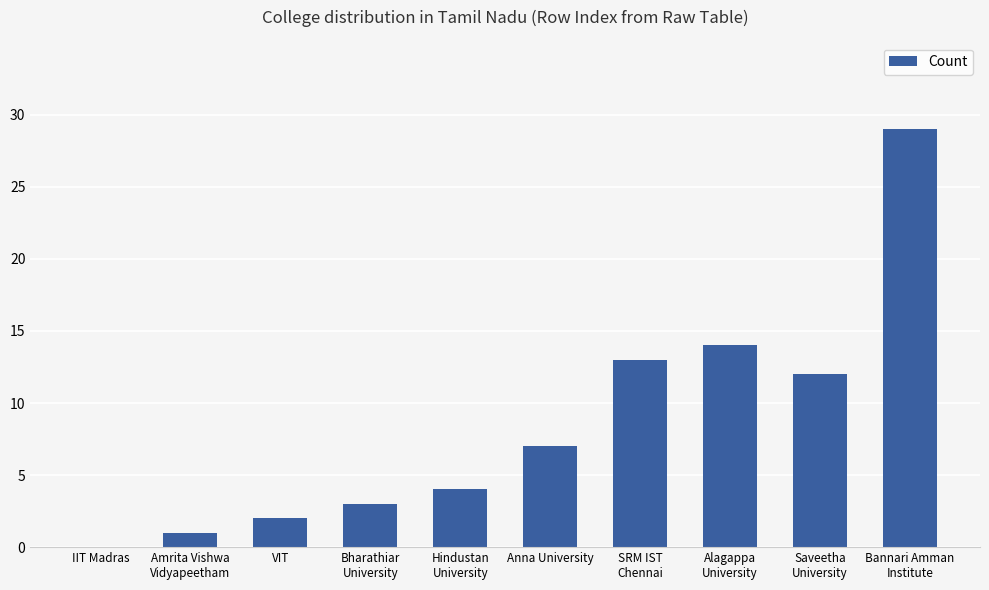

Read the value at Anna University, to the nearest 5.

5